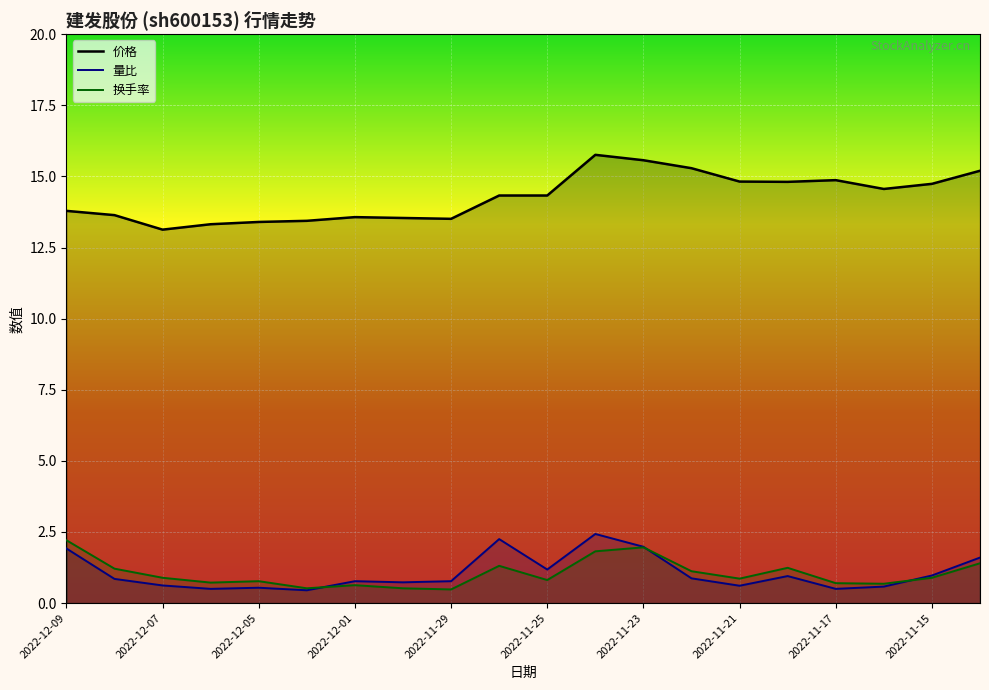

What is the average value of the 量比 series?

1.1